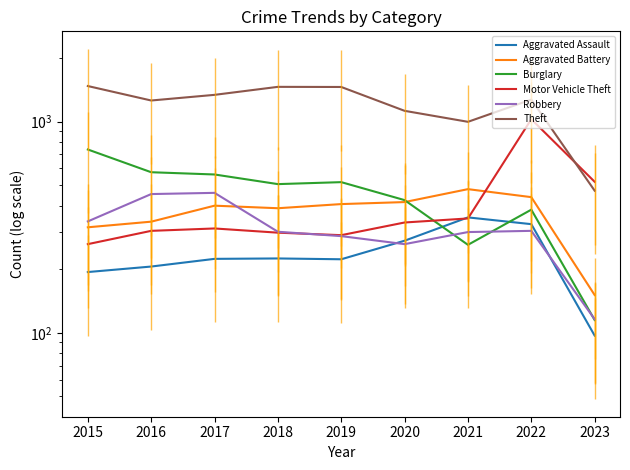

Is it true that Aggravated Assault equals 374 at 2017?

False